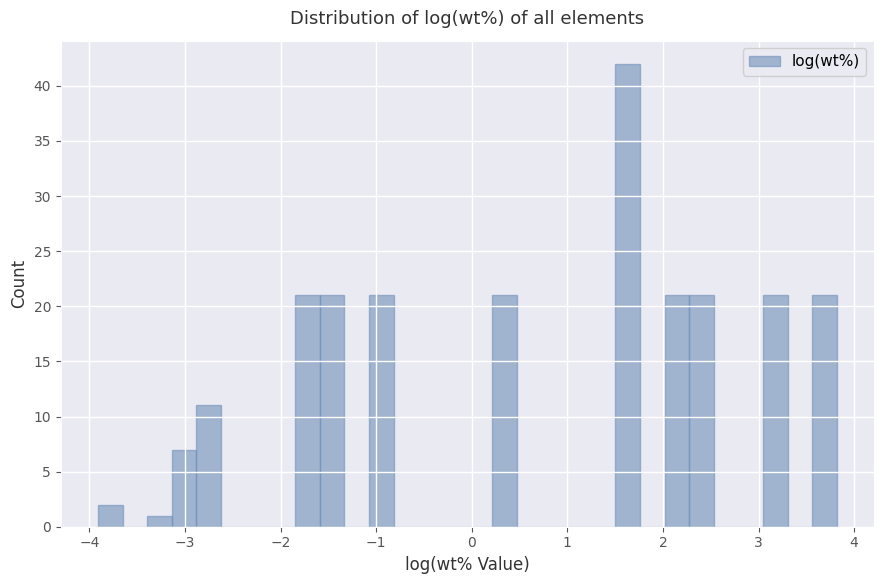

Around what value on the x-axis is the tallest bar? Give the approximate position of its centre, as read against the axis.

1.6